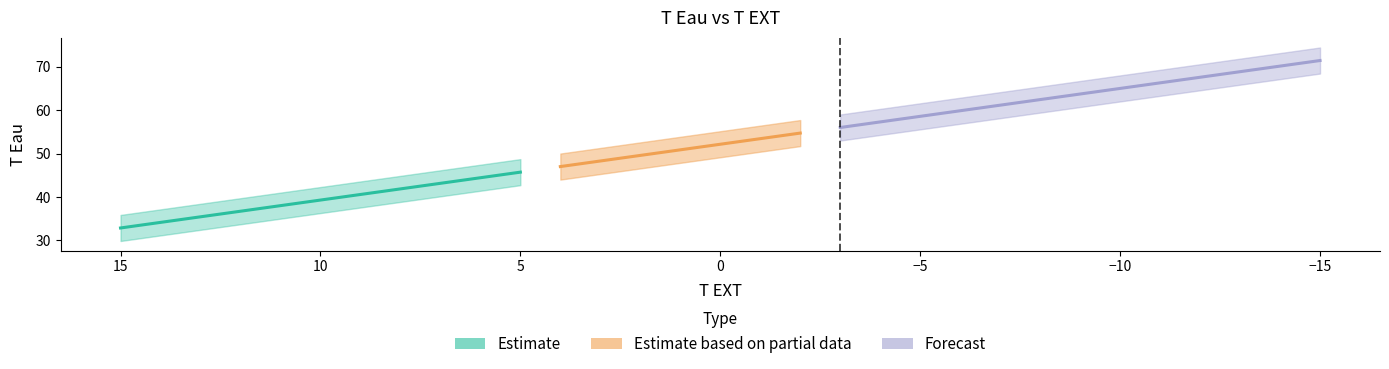

True or false: the data shows 59.9 at -6.

True